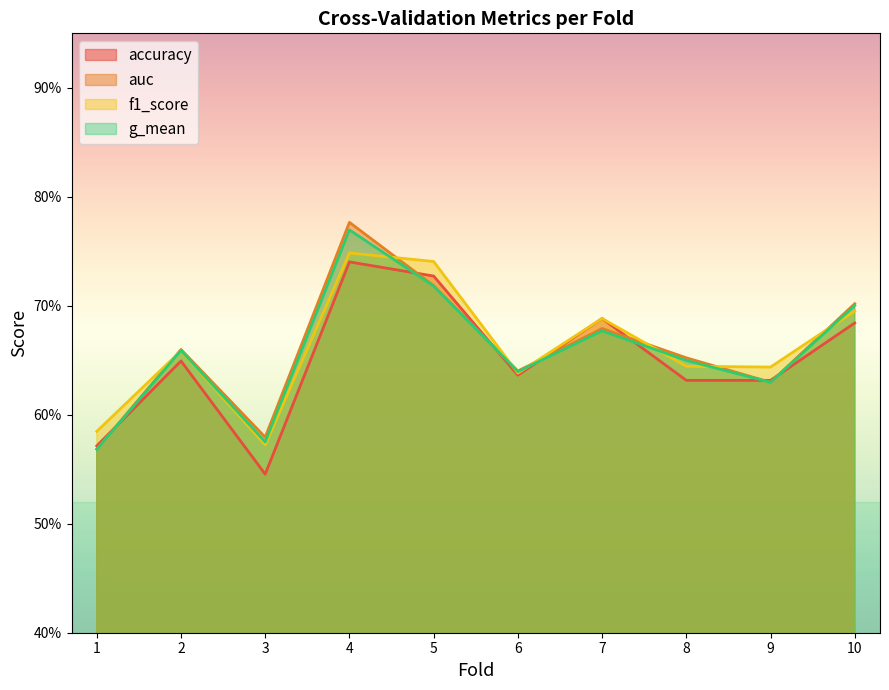

What is the value of the g_mean point at the 2nd from the left?

0.7